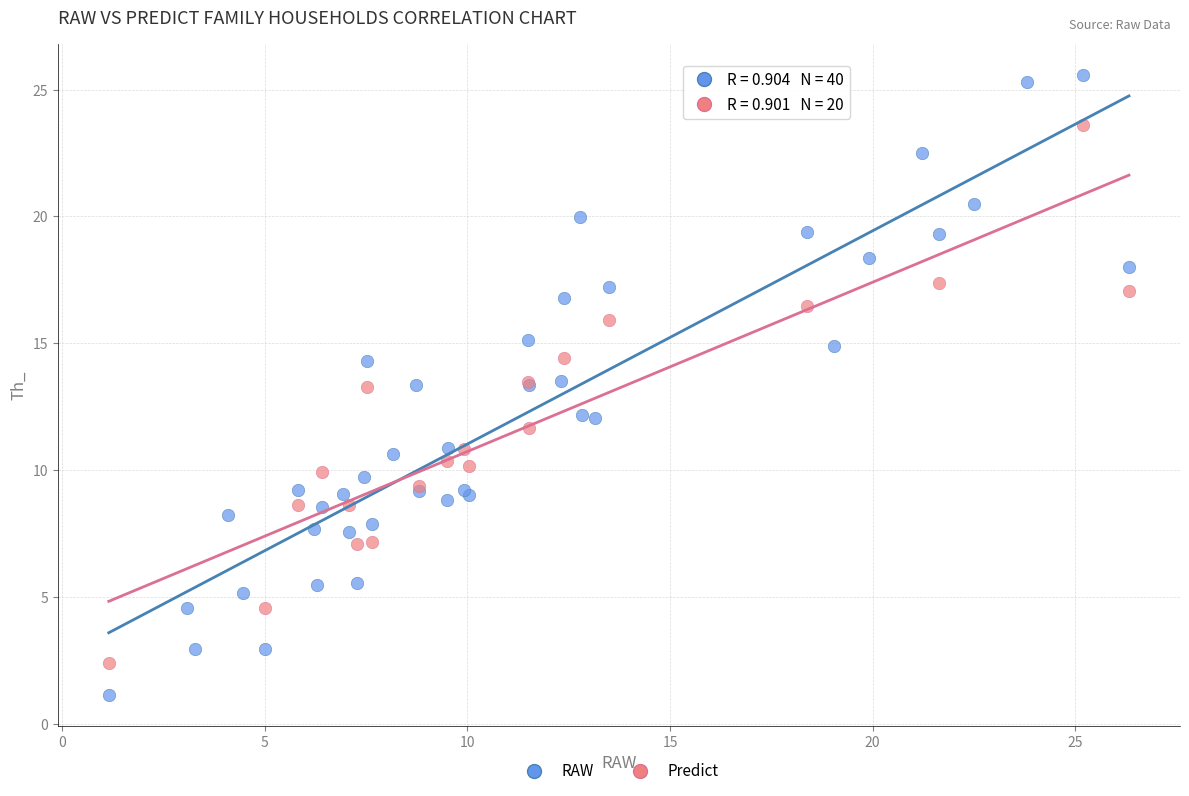

Which series contains the highest Y value?

RAW